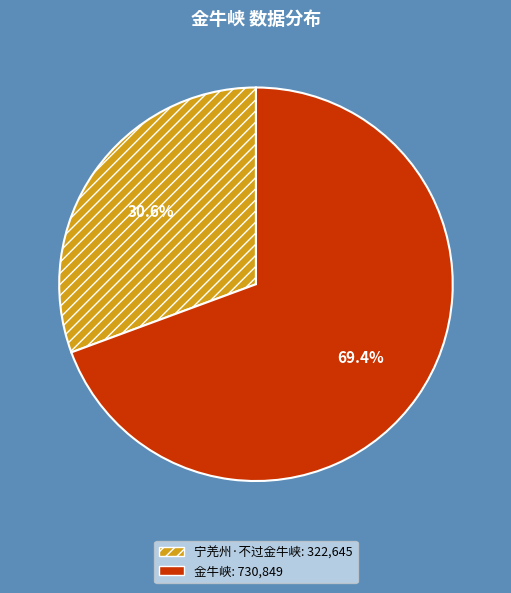

The 金牛峡 slice represents 59% of the pie. True or false?

False